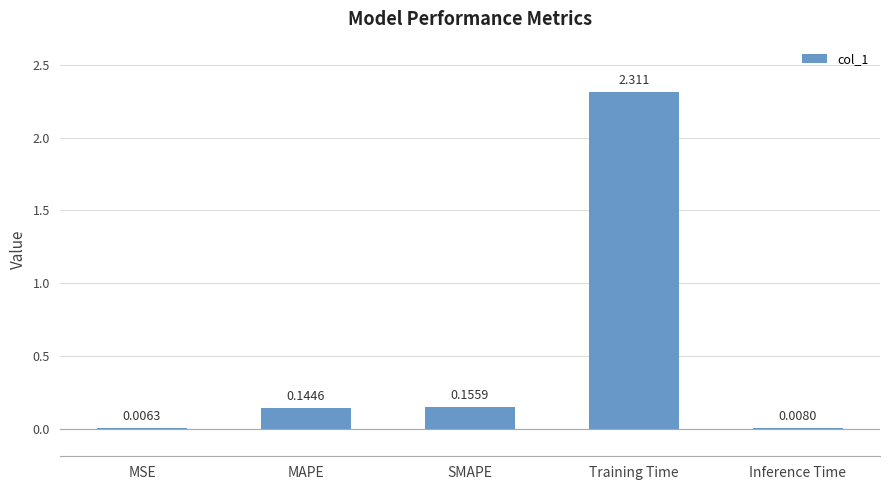

Which label corresponds to the largest value in the chart?

Training Time